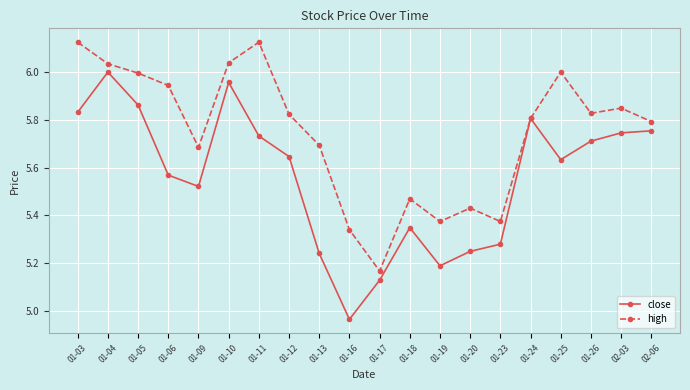

In close, how many points are lower than both neighbors (excluding endpoints)?

4